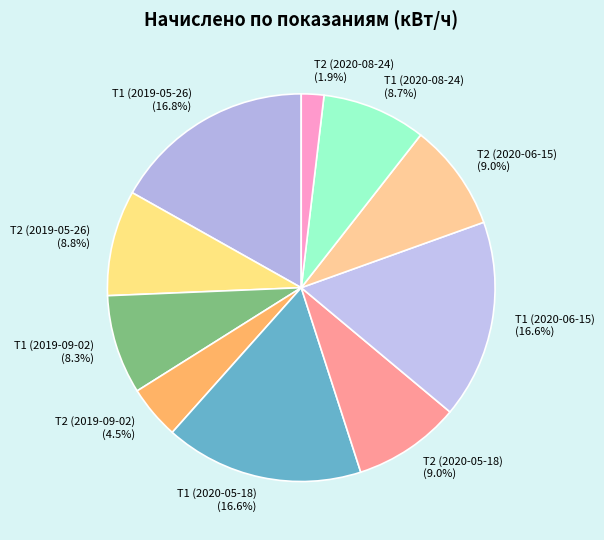

Does any single category account for the majority?

No